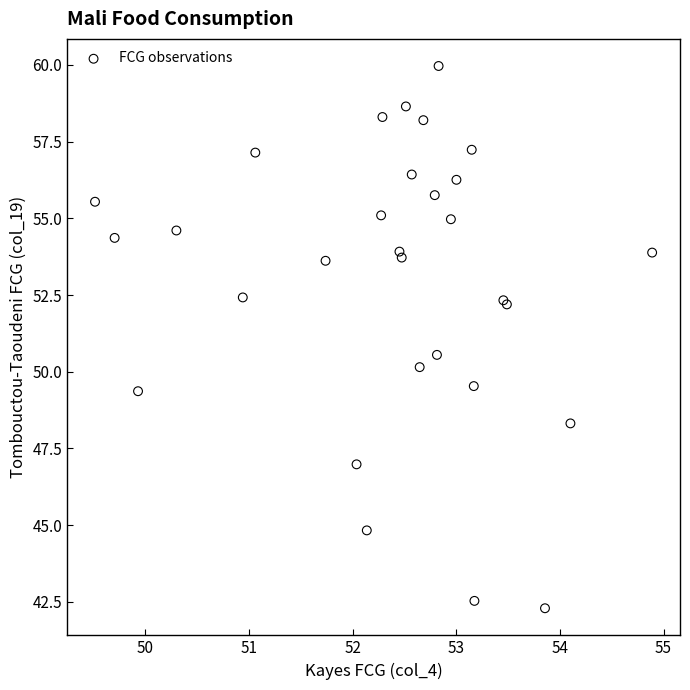

What Y value in the scatter plot is closest to 51?

50.5